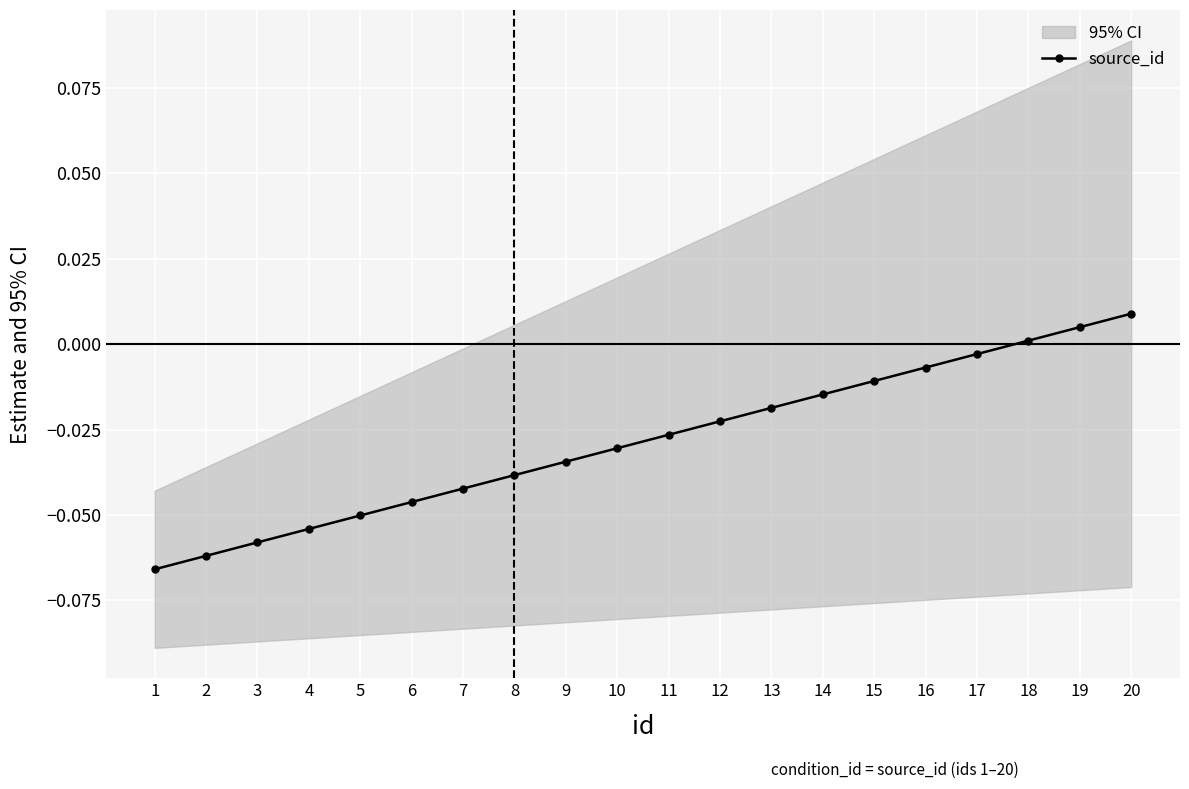

Rank the categories by value from highest to lowest.

20, 19, 18, 17, 16, 15, 14, 13, 12, 11, 10, 9, 8, 7, 6, 5, 4, 3, 2, 1